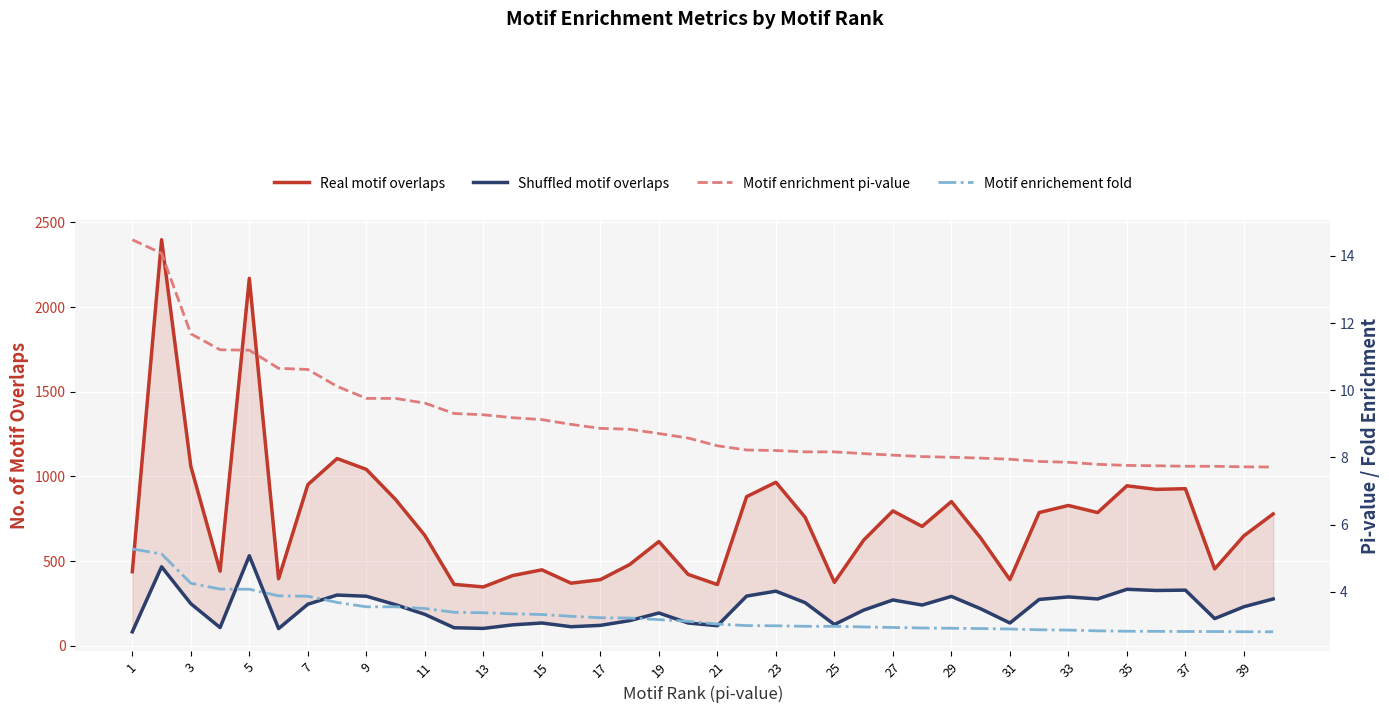

What is the sum of the Motif enrichment pi-value values at 39 and 32?

15.6